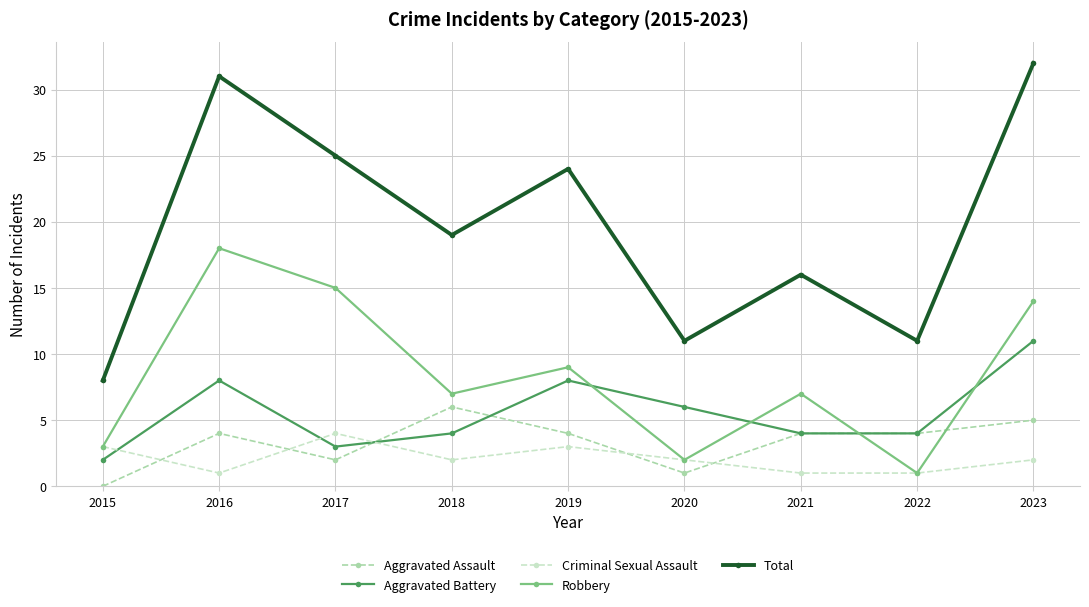

Rank the series by their maximum value, from highest to lowest.

Total, Robbery, Aggravated Battery, Aggravated Assault, Criminal Sexual Assault